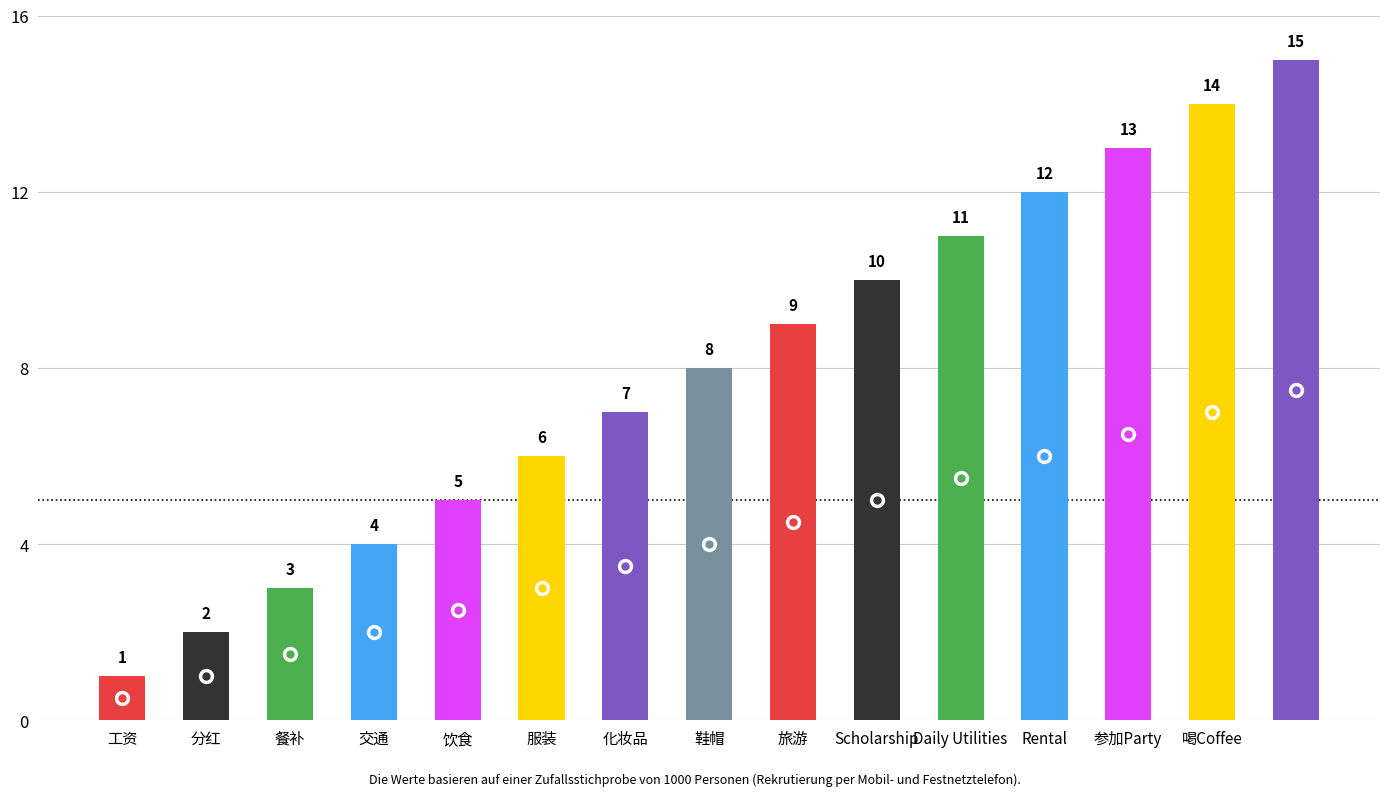

What is the maximum value shown in the chart?

15